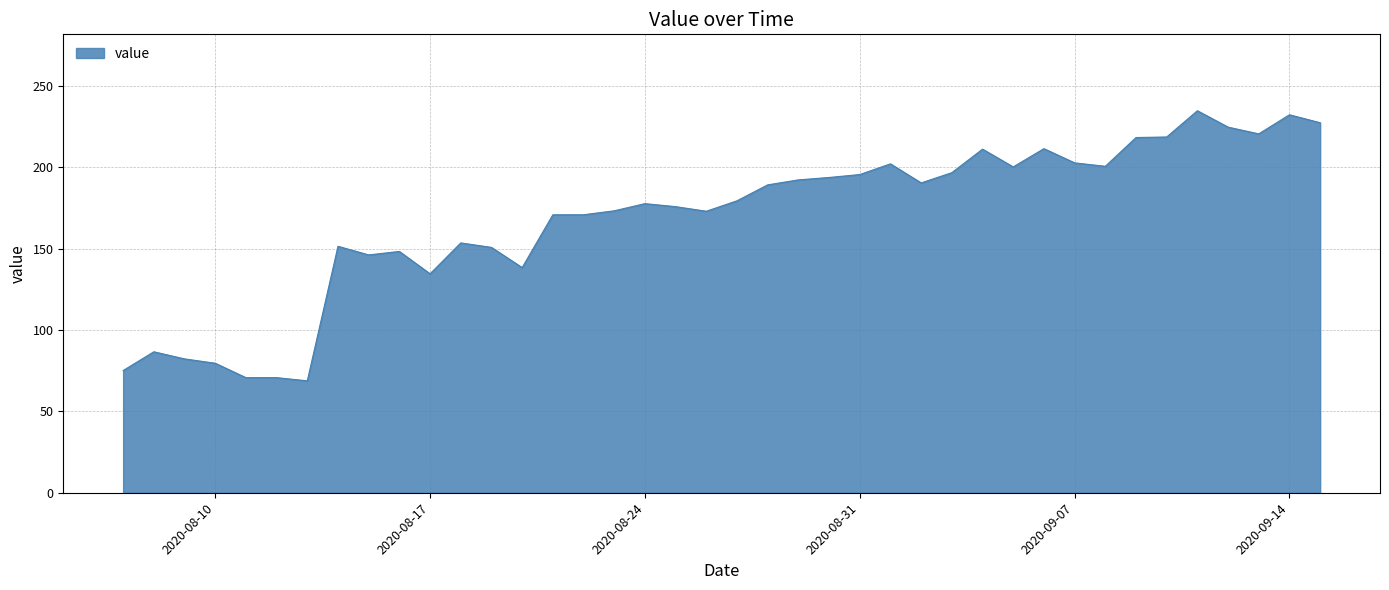

What is the maximum value shown in the chart?

234.7